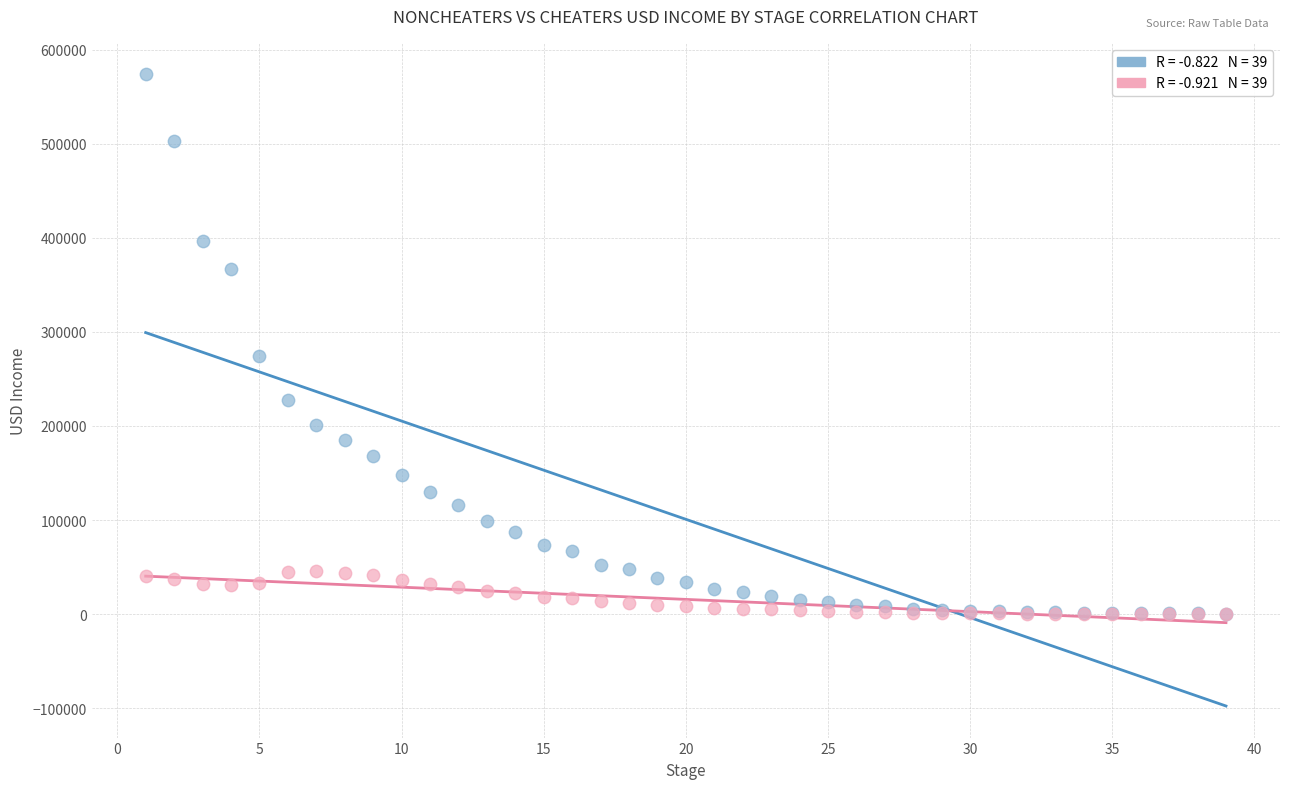

Across all series, what Y value is closest to 286848?

274216.7